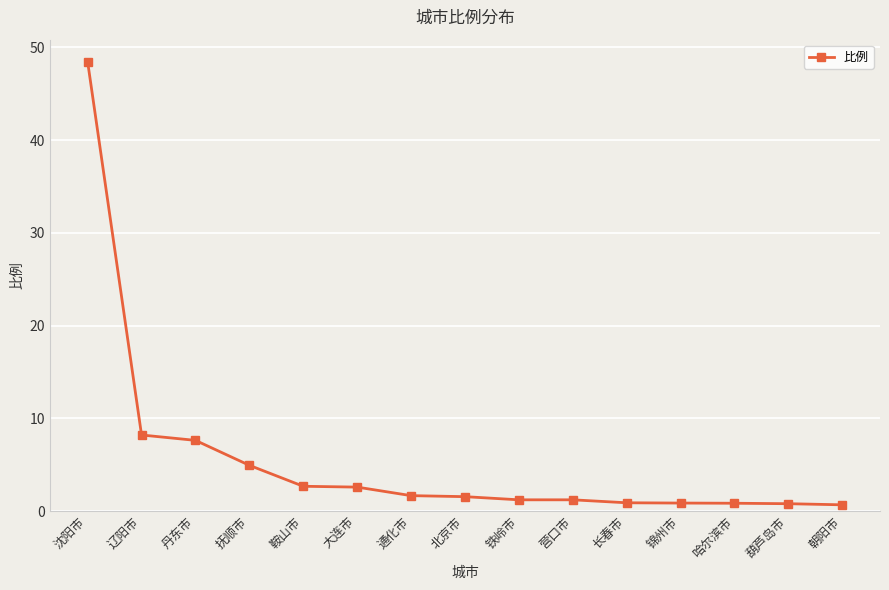

What is the label of the 6th point from the left?

大连市